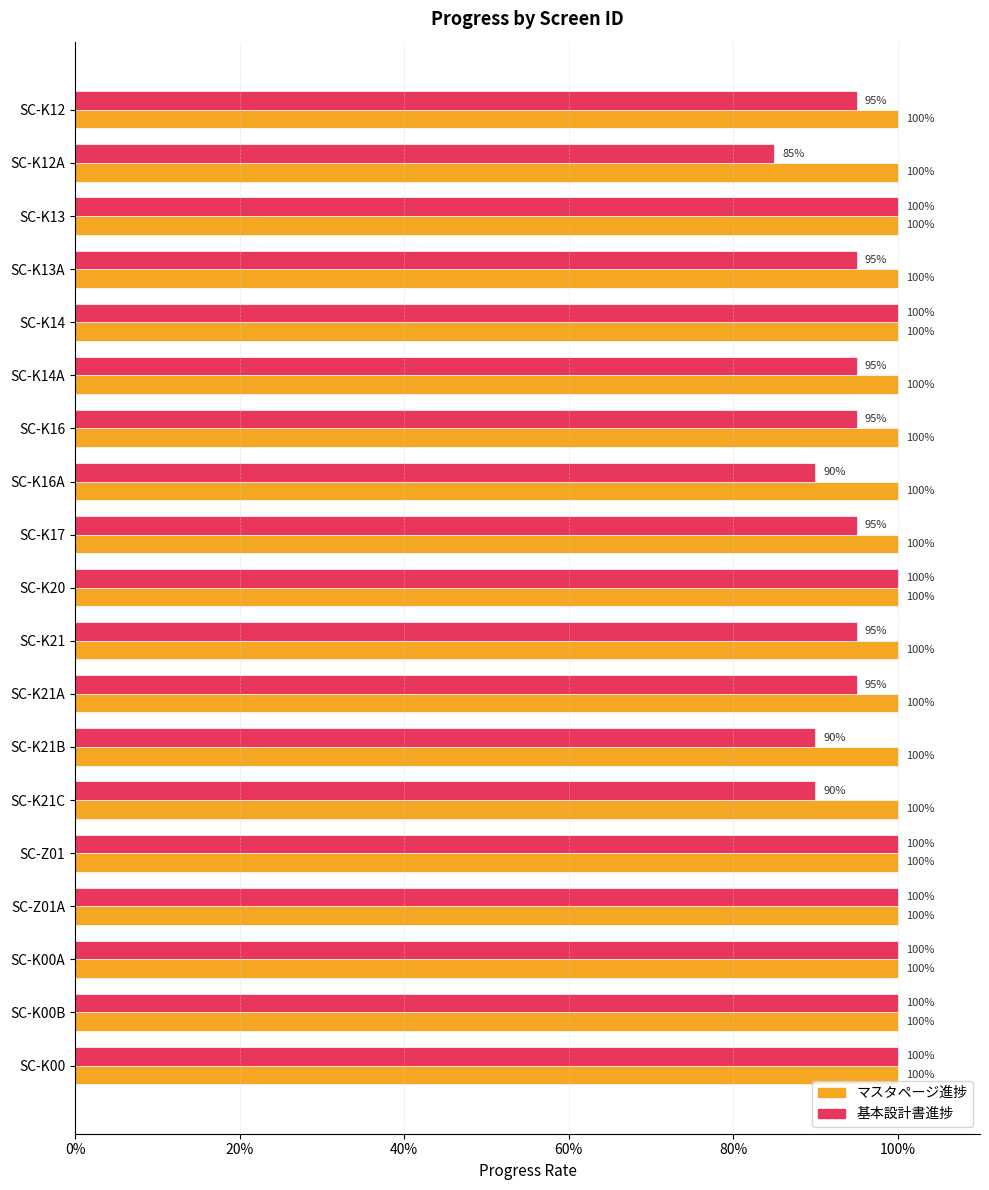

What are all the series names shown in the legend?

マスタページ進捗, 基本設計書進捗